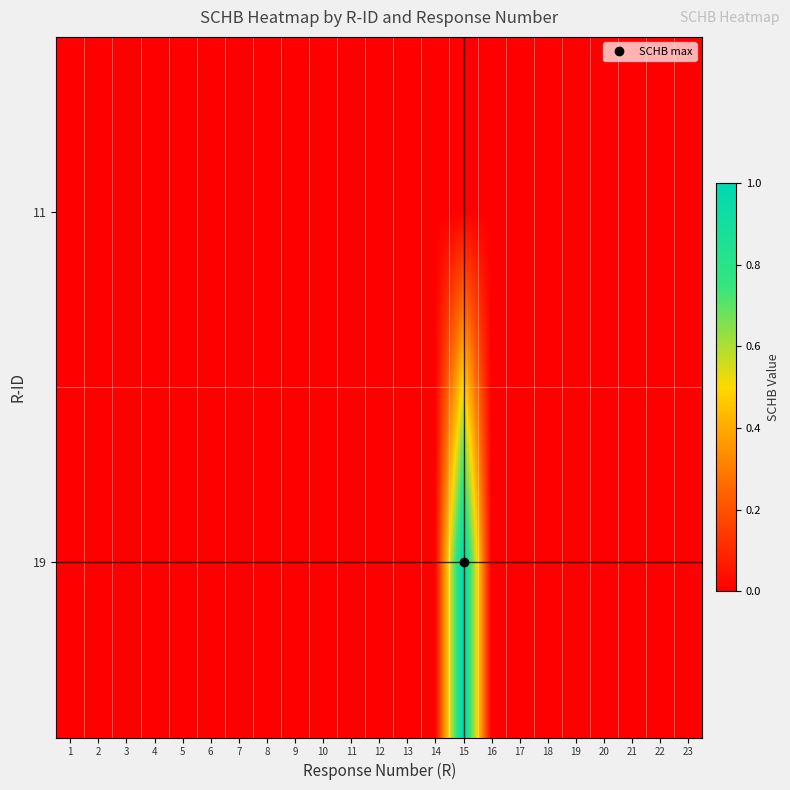

How many categories are shown in the chart?

23